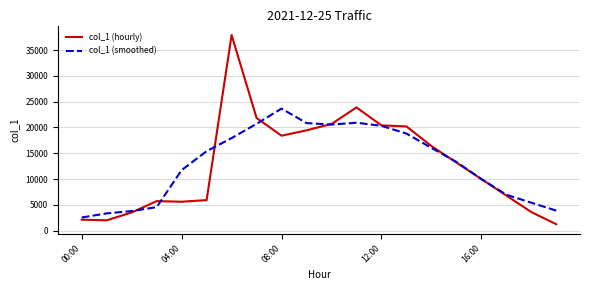

Which series has the largest range (max minus min)?

col_1 (hourly)